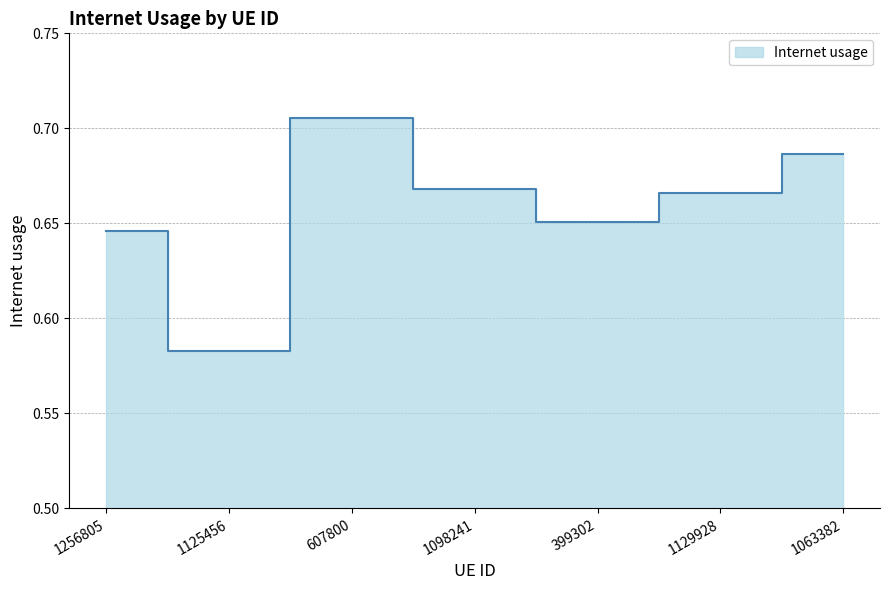

What position from the right is 1098241?

4